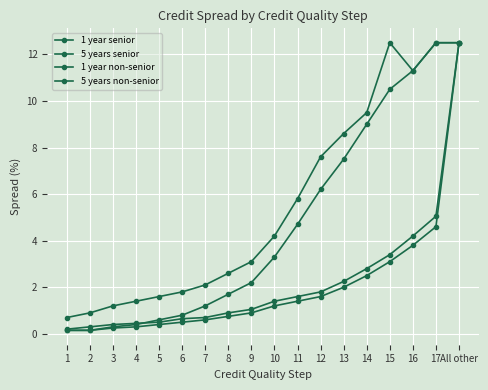

In 5 years non-senior, how many points are higher than both neighbors (excluding endpoints)?

1